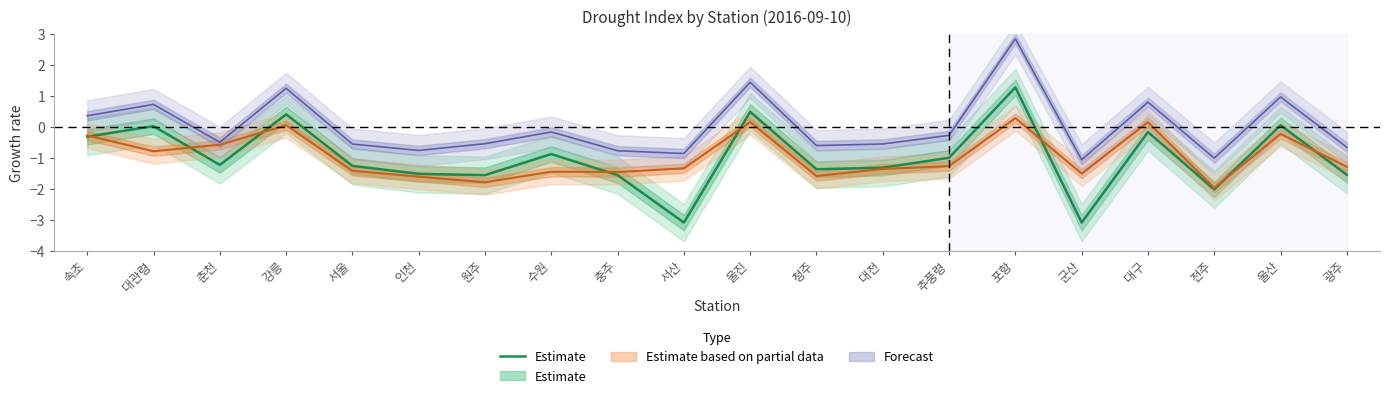

Where does the data first go above -1?

속초